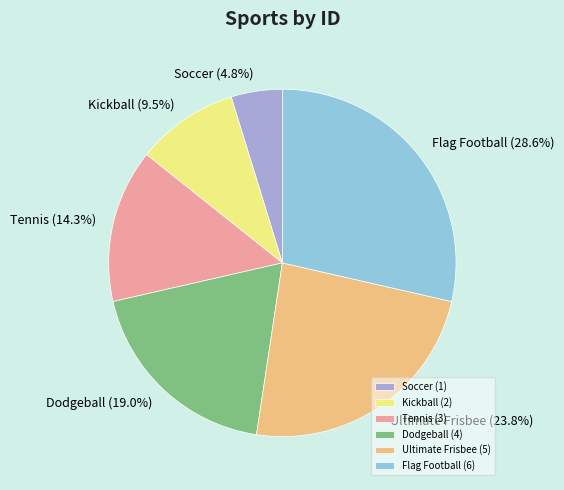

Combined, do Ultimate Frisbee and Tennis account for over 50%?

No